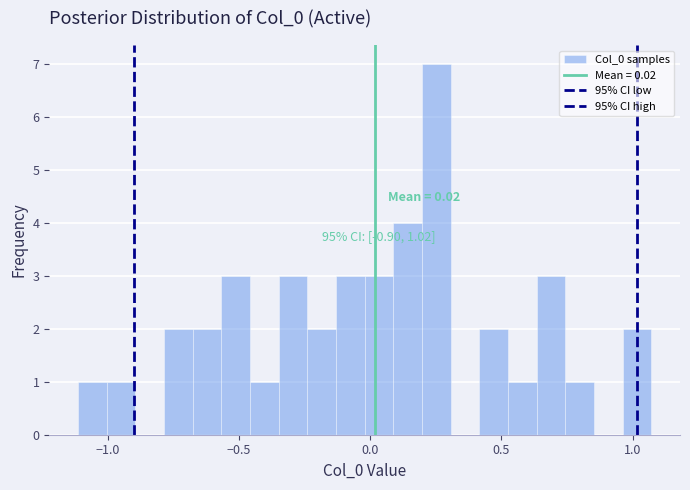

Around what value on the x-axis is the tallest bar? Give the approximate position of its centre, as read against the axis.

0.25